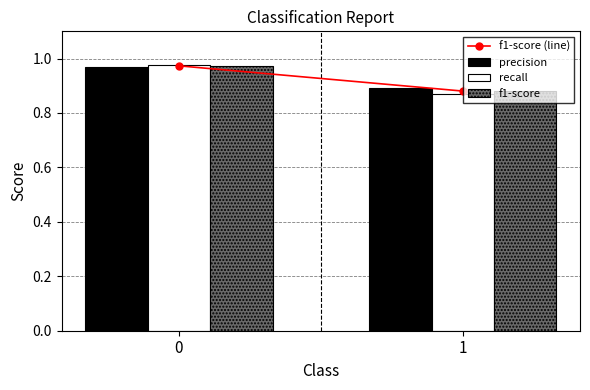

What is the total value across all series at 1?

2.6